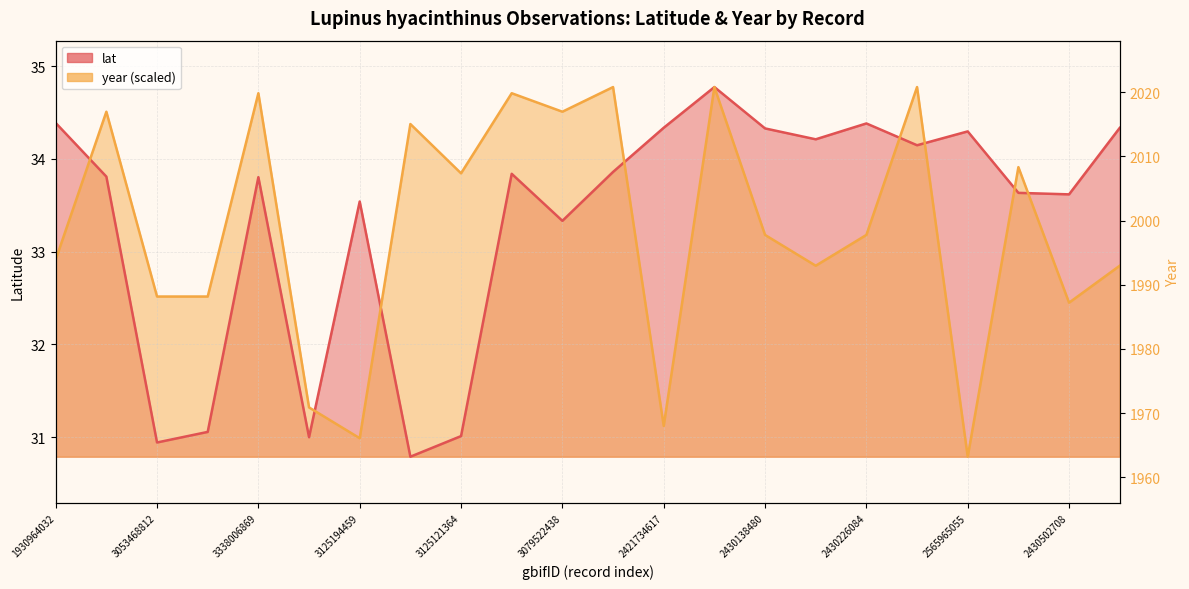

True or false: year has more than 2 interior local peaks.

True